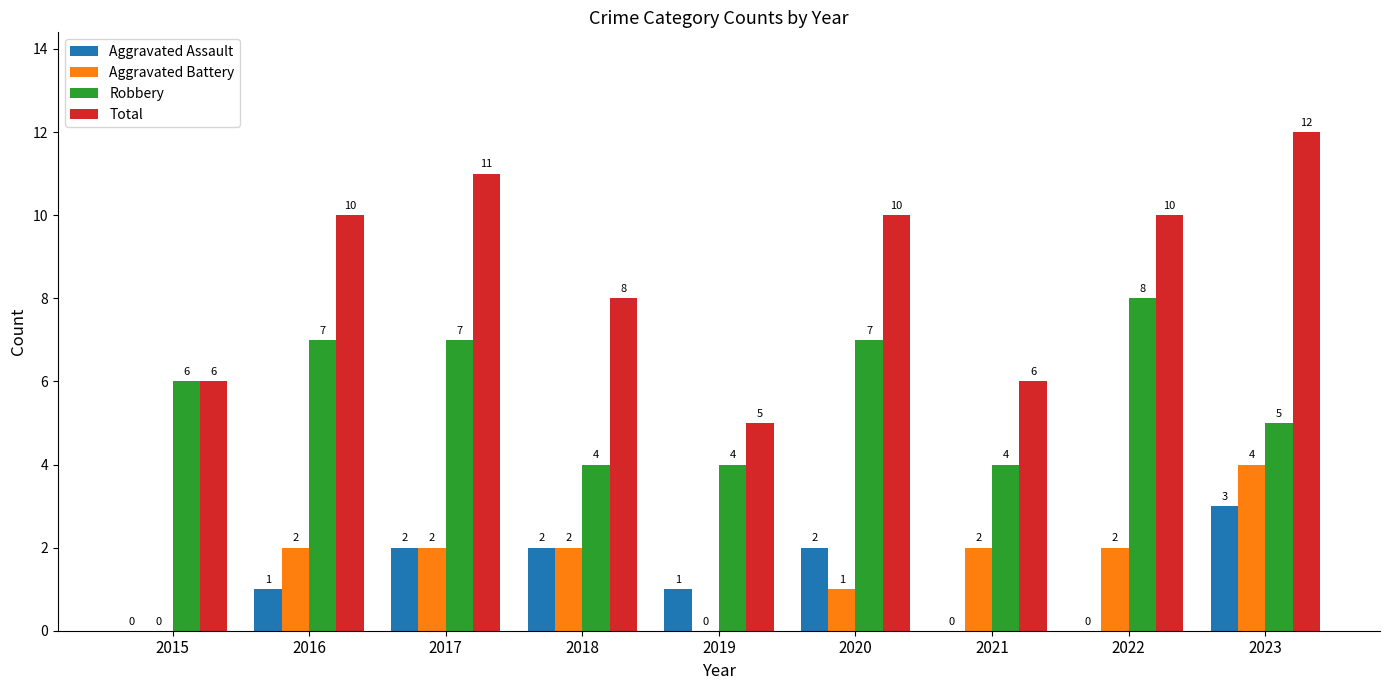

Are the bars grouped side by side (vs. stacked)?

Yes